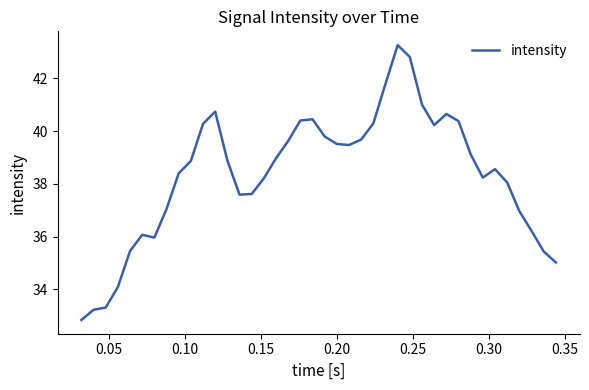

What is the difference between the maximum and minimum values?

10.4